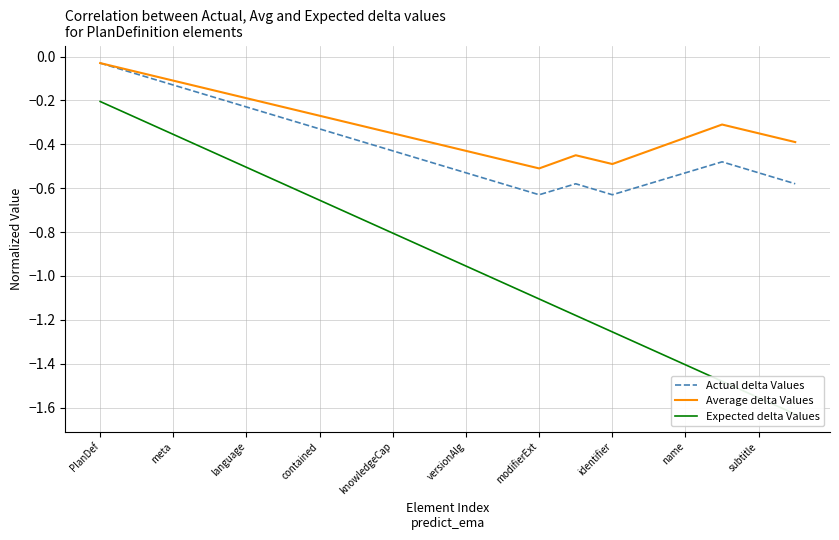

Reading right to left, list all the values displayed in this chart.

Actual delta Values: -0.6	-0.5	-0.5	-0.5	-0.6	-0.6	-0.6	-0.6	-0.6	-0.5	-0.5	-0.4	-0.4	-0.3	-0.3	-0.2	-0.2	-0.1	-0.1	-0.0
Average delta Values: -0.4	-0.3	-0.3	-0.4	-0.4	-0.5	-0.4	-0.5	-0.5	-0.4	-0.4	-0.3	-0.3	-0.3	-0.2	-0.2	-0.2	-0.1	-0.1	-0.0
Expected delta Values: -1.6	-1.6	-1.5	-1.4	-1.3	-1.3	-1.2	-1.1	-1.0	-1.0	-0.9	-0.8	-0.7	-0.7	-0.6	-0.5	-0.4	-0.4	-0.3	-0.2